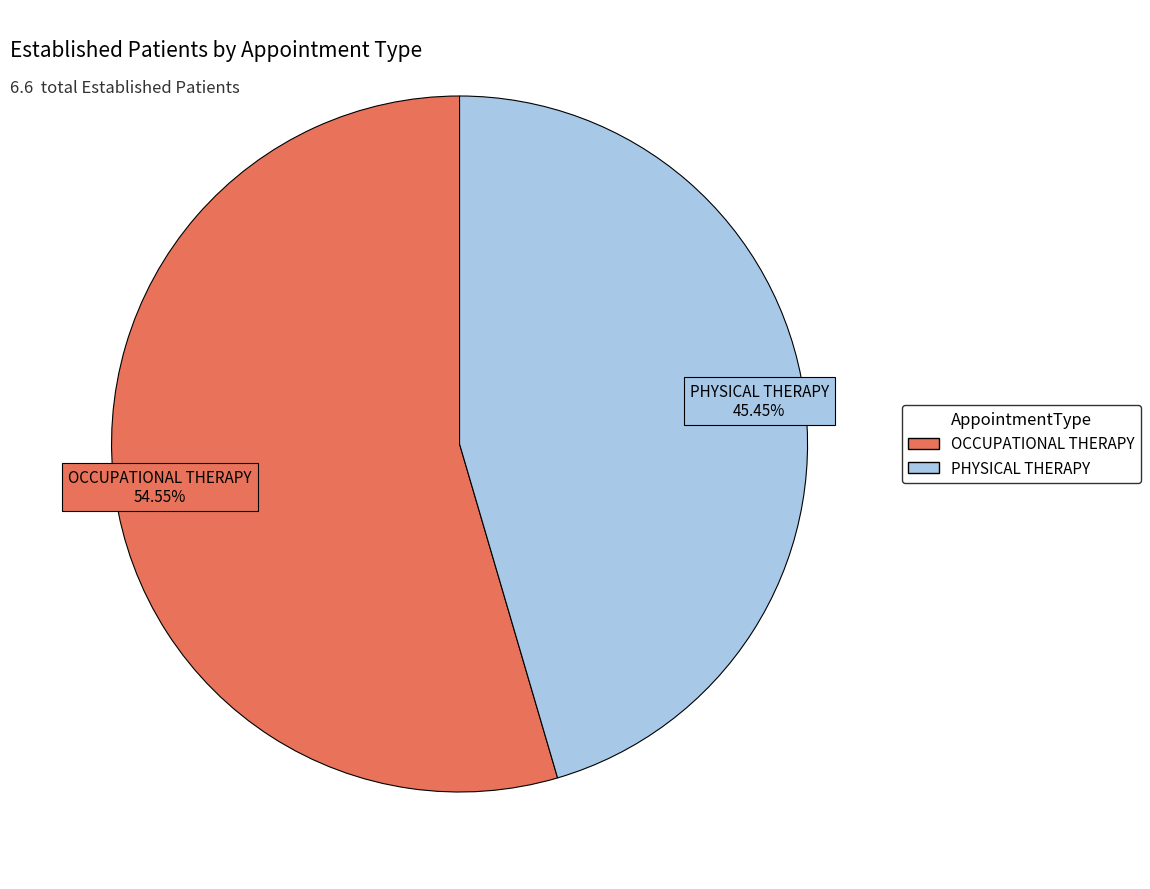

Combined, do PHYSICAL THERAPY and OCCUPATIONAL THERAPY account for over 50%?

Yes